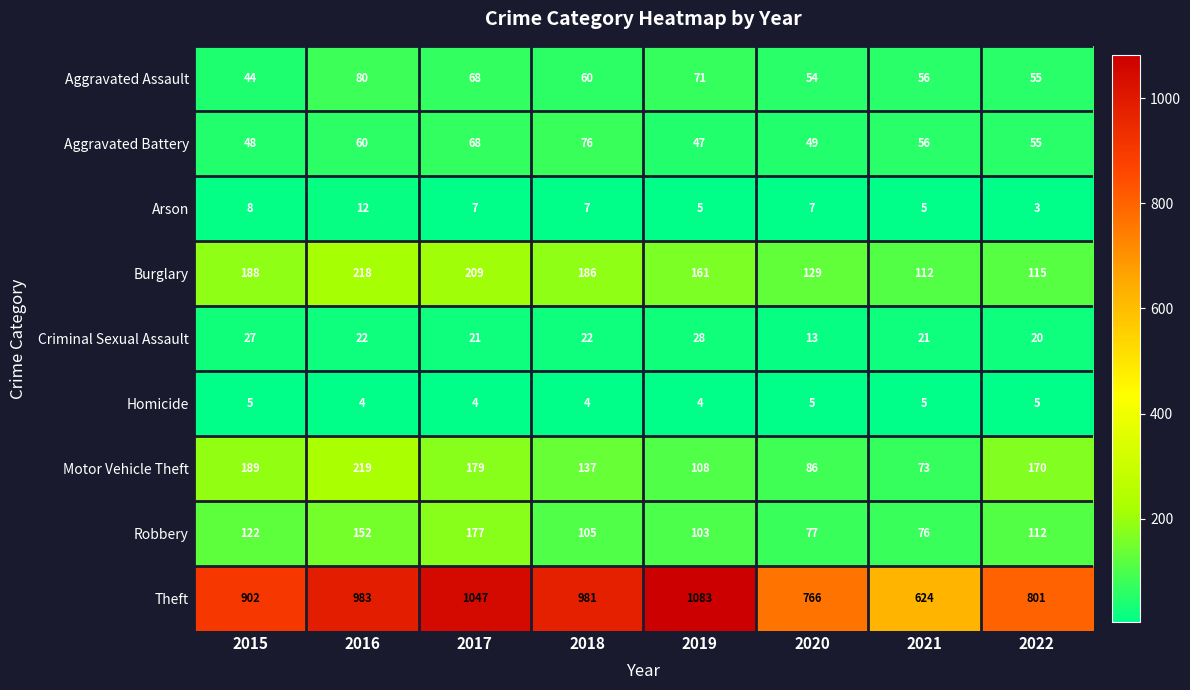

At which category is the sum across all series the highest?

2017